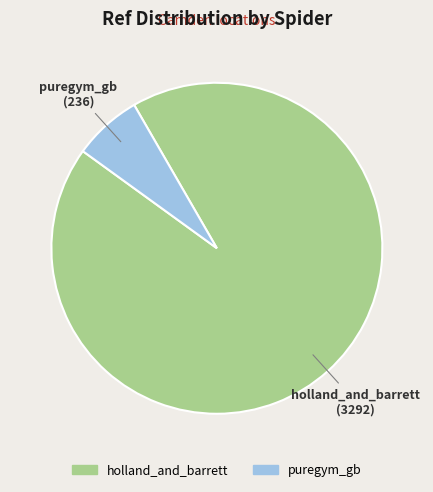

Is the sum of holland_and_barrett and puregym_gb greater than half?

Yes